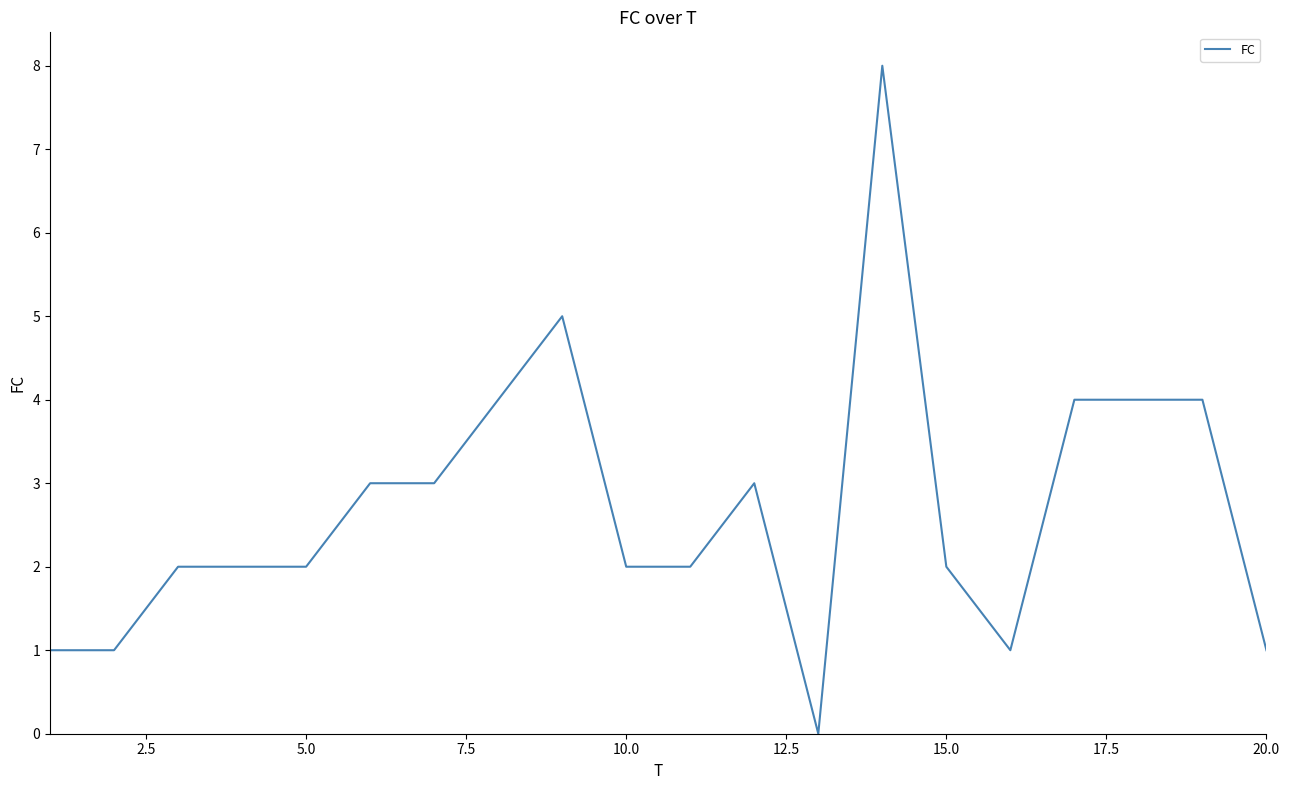

What is the greatest value displayed?

8